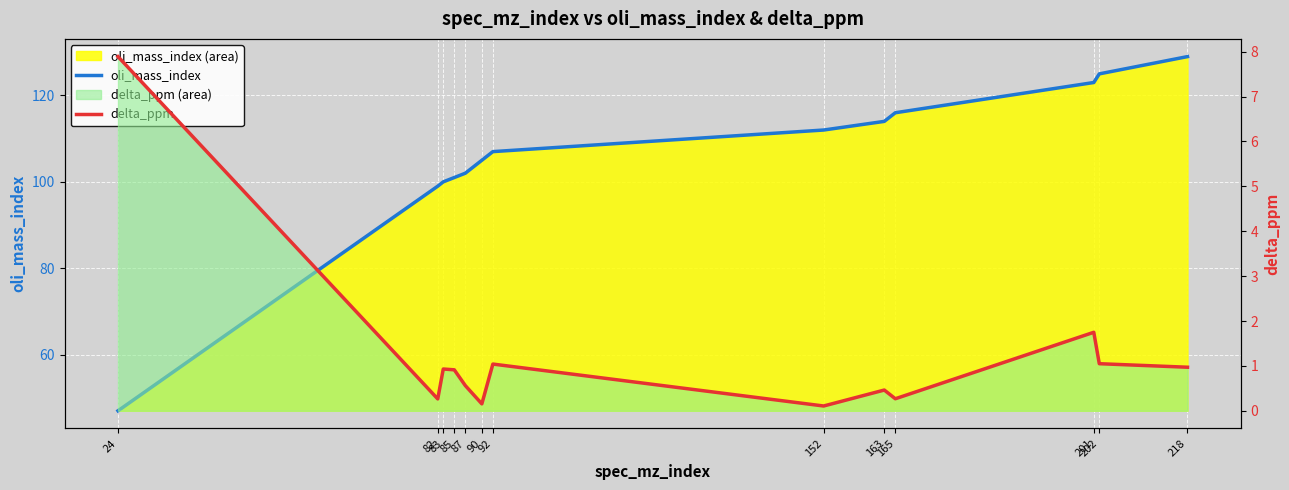

Which category has the highest value across all series?

218